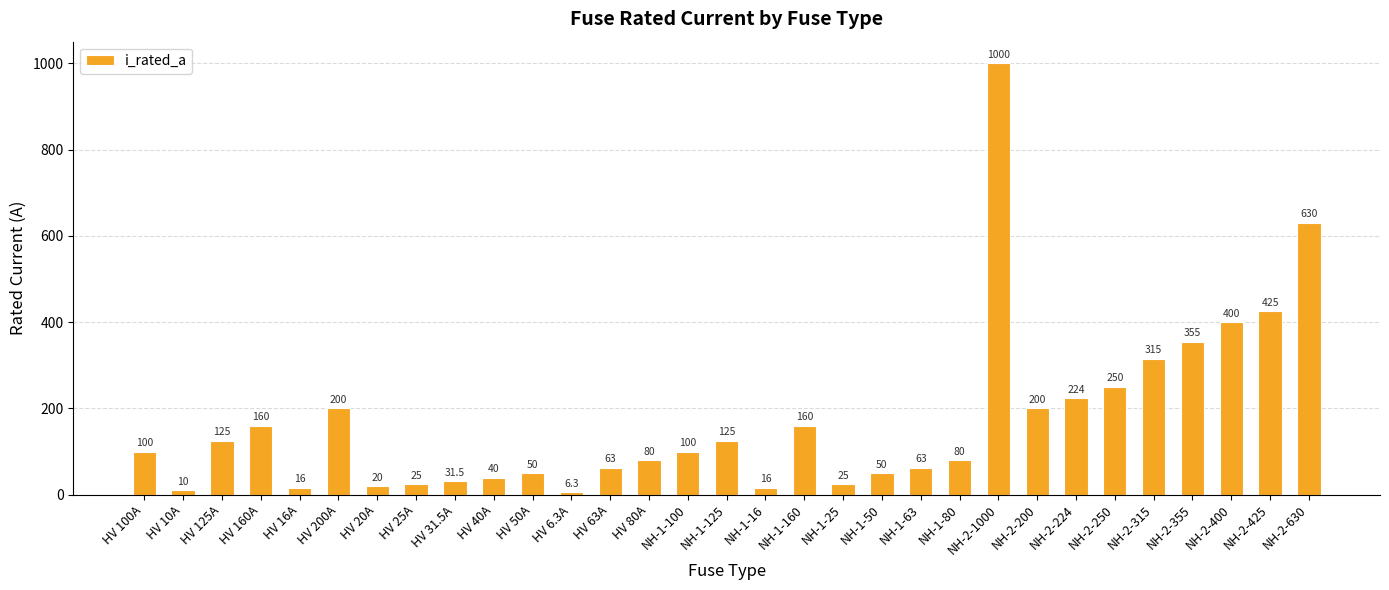

The chart shows a value of 160.0 at NH-1-160. True or false?

True